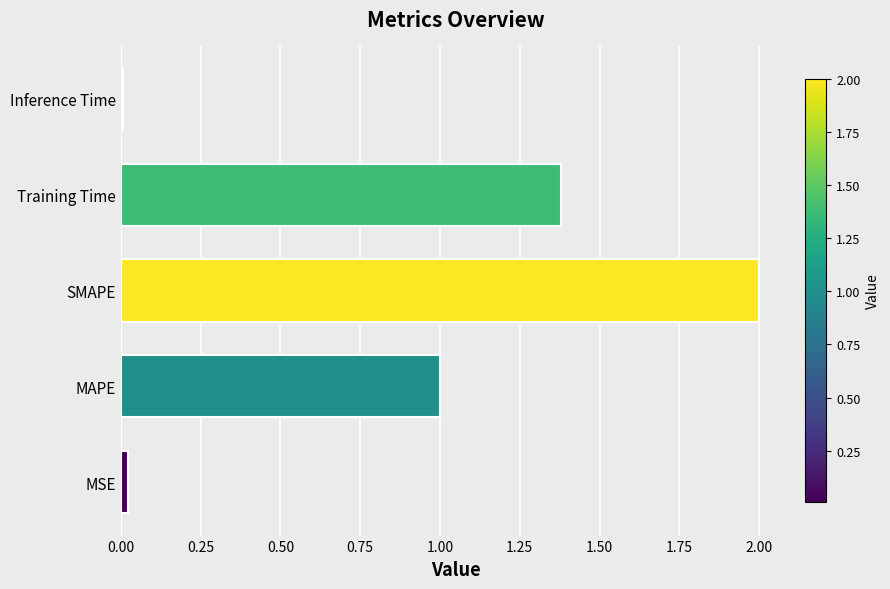

What is the difference between the maximum and second lowest values?

2.0